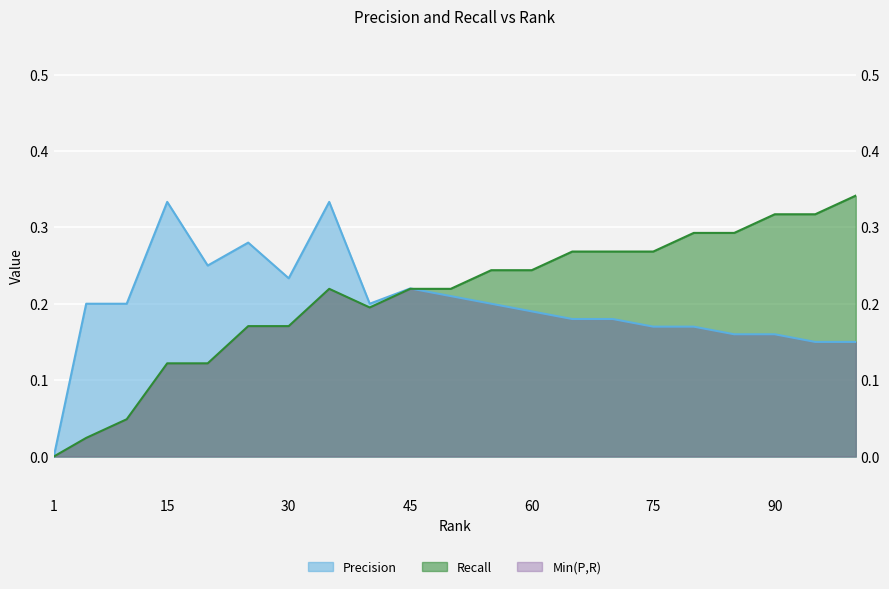

Reading left to right, list all the values displayed in this chart.

Precision: 0.0	0.2	0.2	0.3	0.2	0.3	0.2	0.3	0.2	0.2	0.2	0.2	0.2	0.2	0.2	0.2	0.2	0.2	0.2	0.1	0.1
Recall: 0.0	0.0	0.0	0.1	0.1	0.2	0.2	0.2	0.2	0.2	0.2	0.2	0.2	0.3	0.3	0.3	0.3	0.3	0.3	0.3	0.3